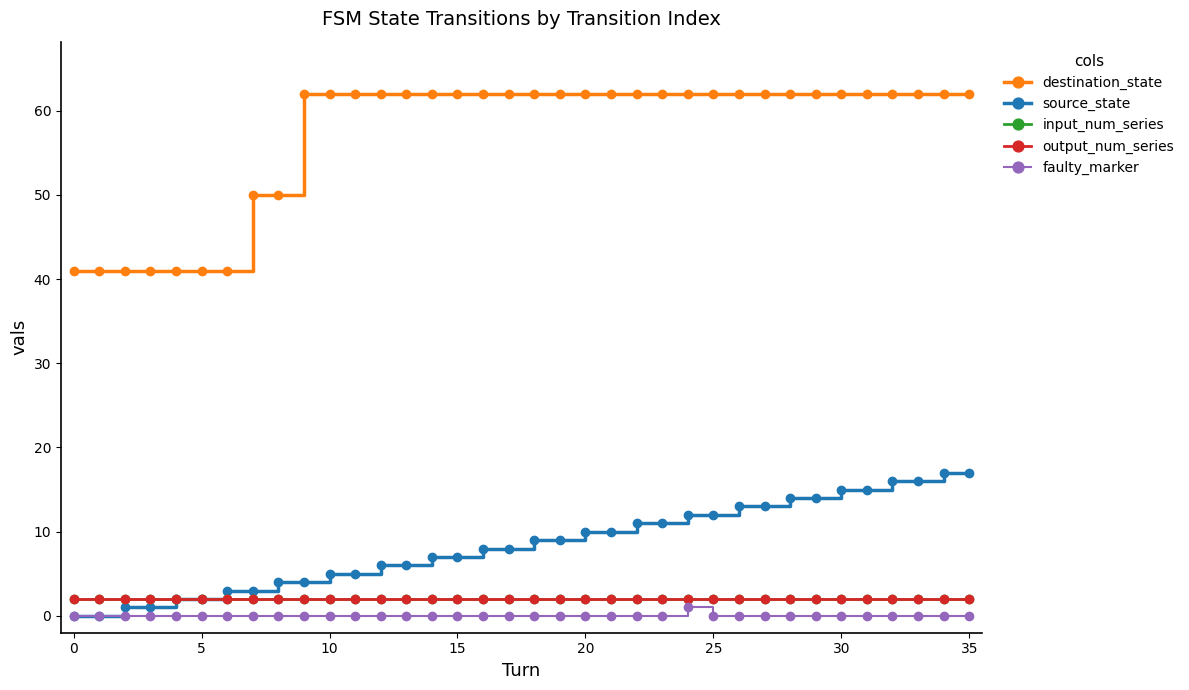

At how many categories does at least one series exceed 1?

36